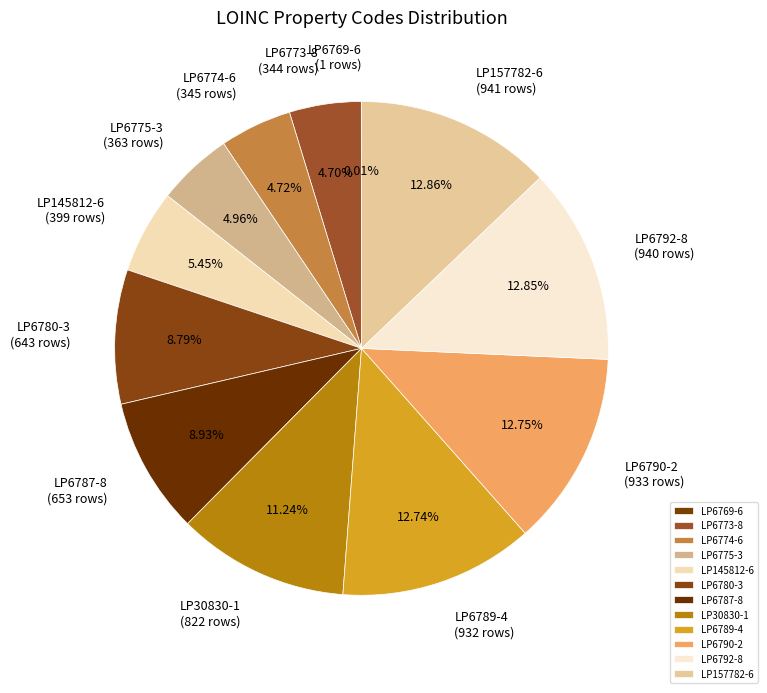

Is there any slice that represents more than half of the pie?

No